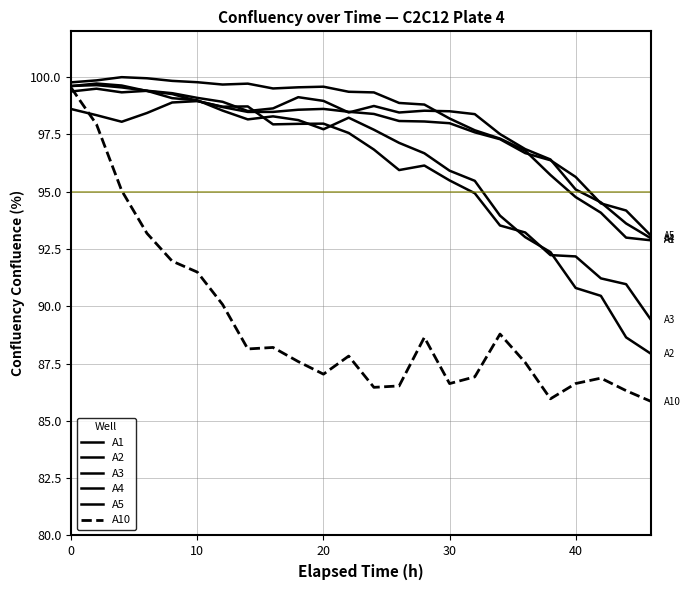

Does the chart display data point markers on the line(s)?

No